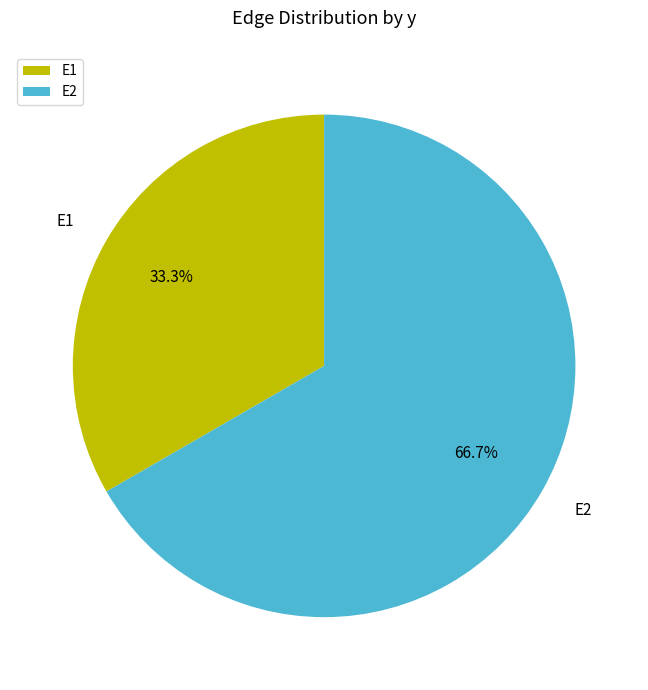

To the nearest percent, what is the average slice percentage?

50%